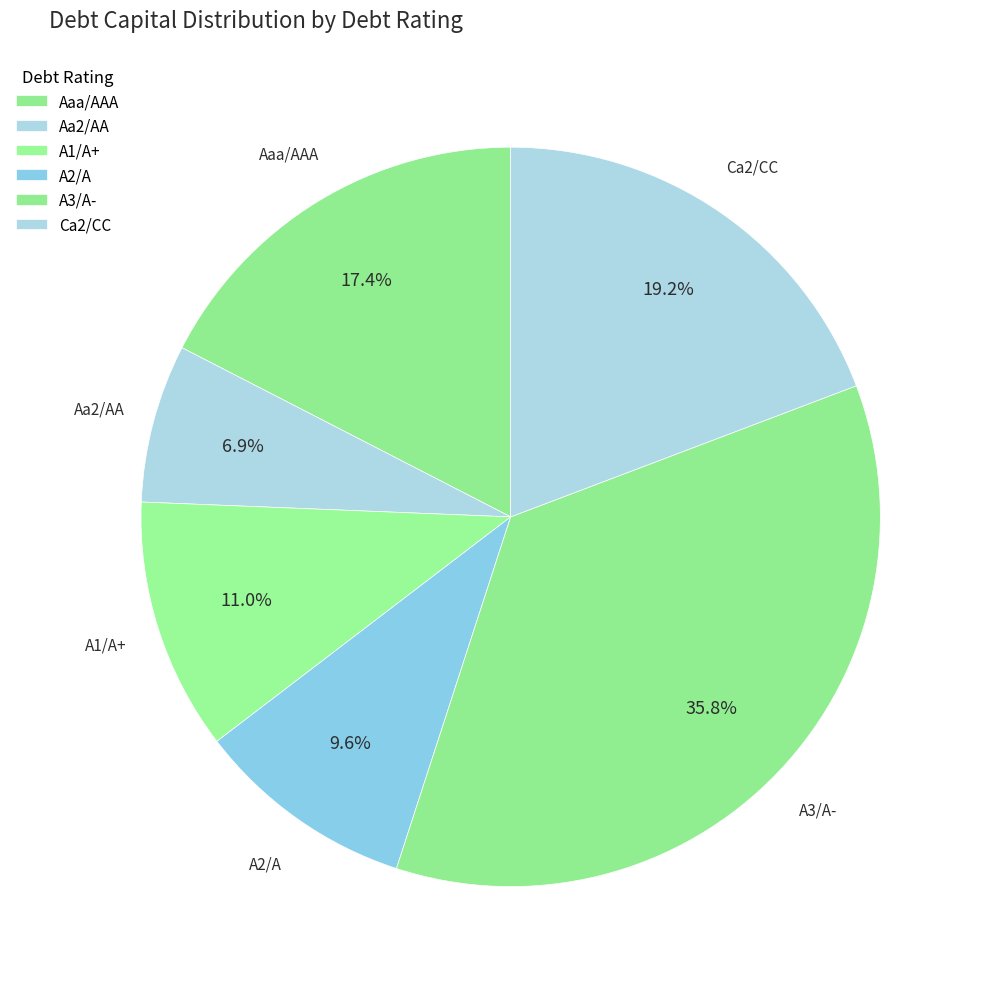

Count the number of slices in the pie.

6